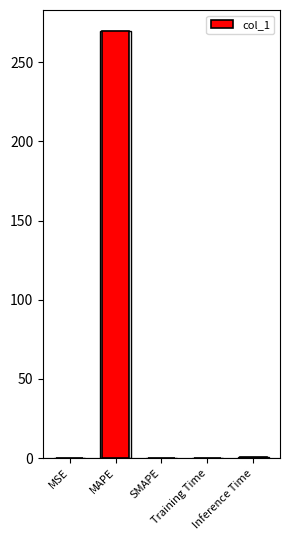

What is the label of the 1st bar from the left?

MSE